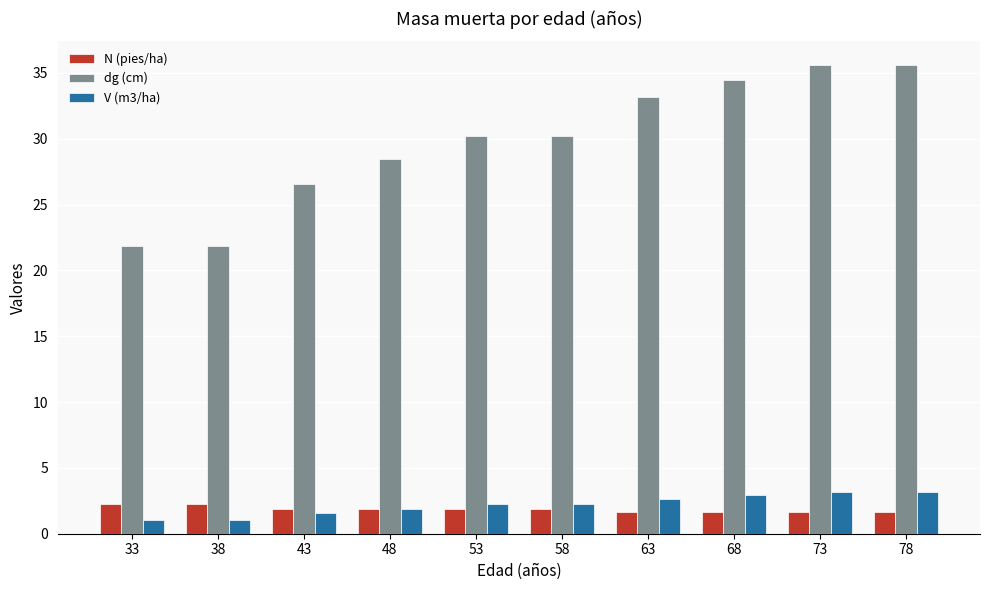

Read the N (pies/ha) value at 43.

1.9